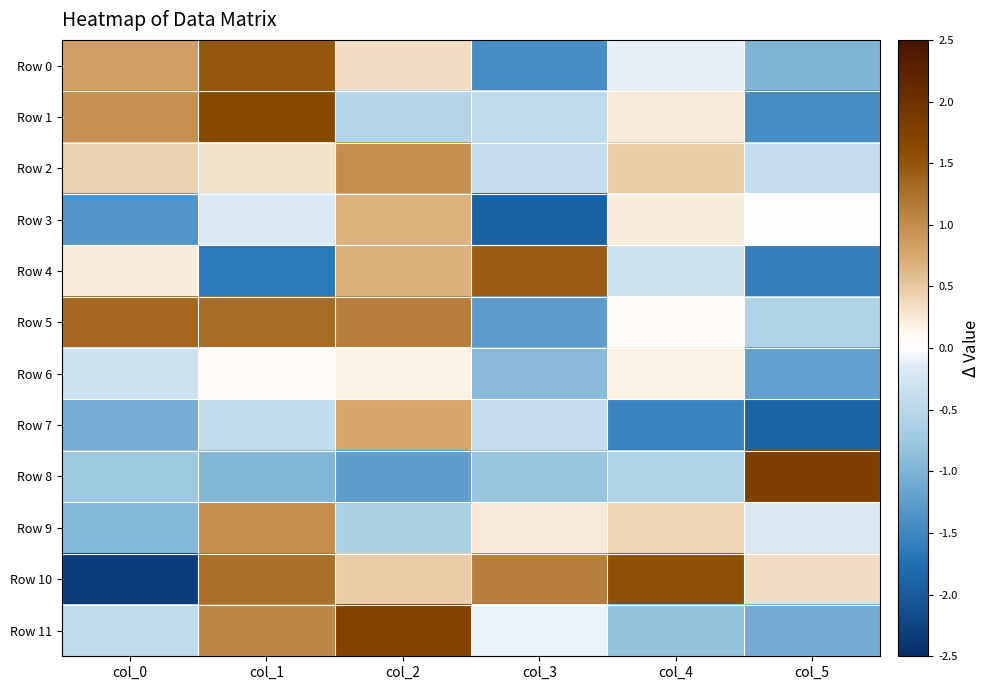

Between col_1 and col_3, which series saw the biggest shift?

Row 4